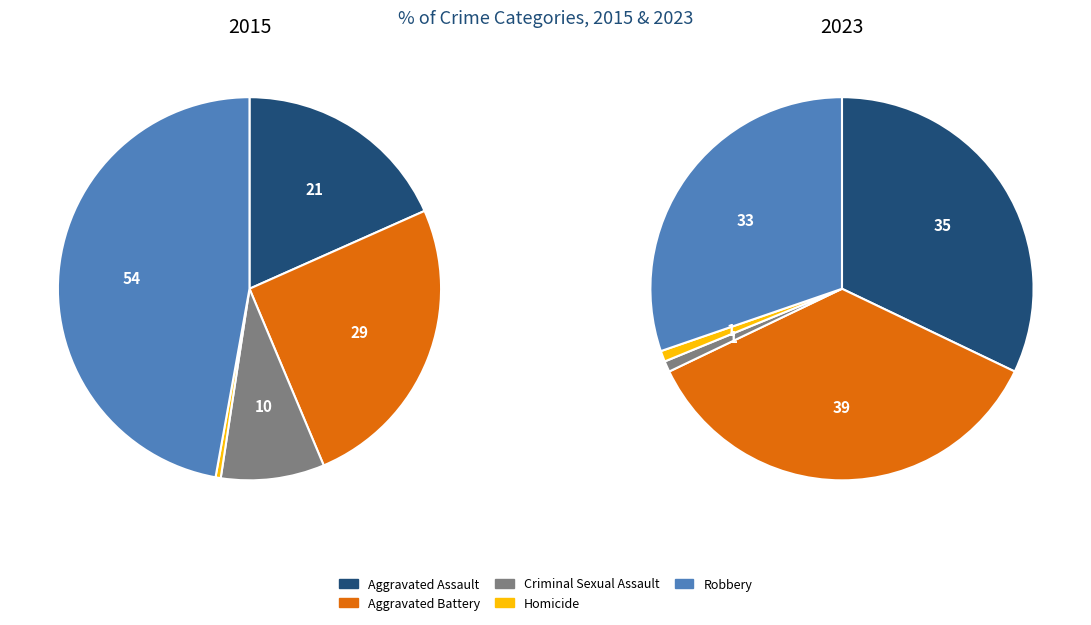

Do Criminal Sexual Assault and Aggravated Battery together represent more than half of the pie?

No